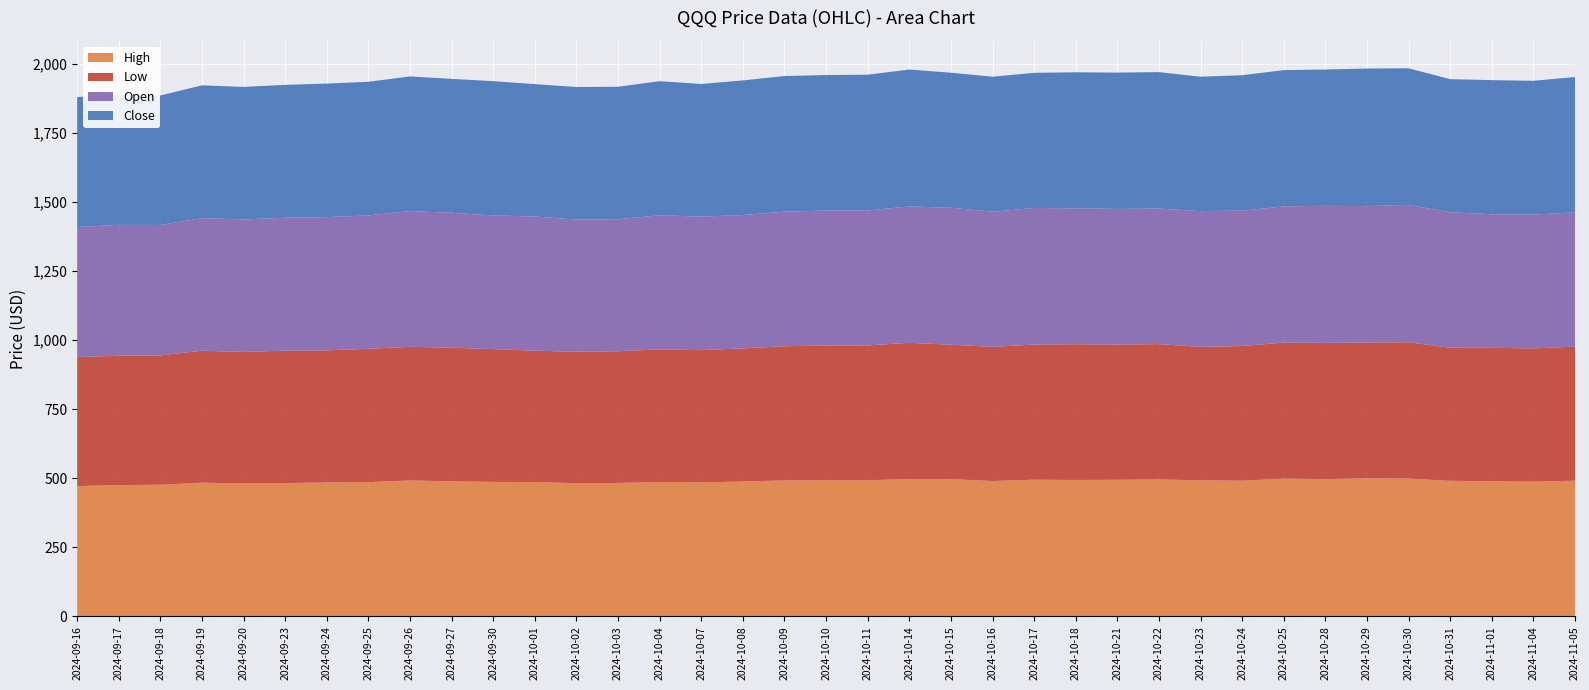

Reading right to left, list all the values displayed in this chart.

High: 2024-11-05=490.8	2024-11-04=487.3	2024-11-01=488.7	2024-10-31=490.4	2024-10-30=498.2	2024-10-29=499.2	2024-10-28=496.4	2024-10-25=498.2	2024-10-24=490.9	2024-10-23=492.2	2024-10-22=495.4	2024-10-21=494.1	2024-10-18=493.5	2024-10-17=494.4	2024-10-16=489.6	2024-10-15=496.4	2024-10-14=496.7	2024-10-11=492.3	2024-10-10=492.4	2024-10-09=491.6	2024-10-08=487.9	2024-10-07=484.5	2024-10-04=485.8	2024-10-03=482.5	2024-10-02=481.8	2024-10-01=485.9	2024-09-30=486.4	2024-09-27=488.6	2024-09-26=491.6	2024-09-25=485.7	2024-09-24=484.3	2024-09-23=482.1	2024-09-20=481.0	2024-09-19=483.5	2024-09-18=476.1	2024-09-17=474.9	2024-09-16=471.2
Low: 2024-11-05=485.5	2024-11-04=482.2	2024-11-01=483.1	2024-10-31=481.7	2024-10-30=493.8	2024-10-29=491.8	2024-10-28=493.0	2024-10-25=492.4	2024-10-24=487.4	2024-10-23=483.0	2024-10-22=489.9	2024-10-21=489.2	2024-10-18=491.2	2024-10-17=489.1	2024-10-16=485.5	2024-10-15=486.6	2024-10-14=493.2	2024-10-11=488.1	2024-10-10=487.5	2024-10-09=485.9	2024-10-08=481.8	2024-10-07=478.8	2024-10-04=480.4	2024-10-03=477.0	2024-10-02=475.7	2024-10-01=475.4	2024-09-30=480.9	2024-09-27=483.5	2024-09-26=483.8	2024-09-25=482.5	2024-09-24=478.1	2024-09-23=479.6	2024-09-20=475.6	2024-09-19=477.8	2024-09-18=468.2	2024-09-17=468.3	2024-09-16=467.2
Open: 2024-11-05=485.6	2024-11-04=484.8	2024-11-01=483.4	2024-10-31=490.3	2024-10-30=497.3	2024-10-29=493.6	2024-10-28=496.4	2024-10-25=493.1	2024-10-24=490.0	2024-10-23=491.5	2024-10-22=490.6	2024-10-21=491.2	2024-10-18=492.0	2024-10-17=494.4	2024-10-16=489.1	2024-10-15=495.7	2024-10-14=493.7	2024-10-11=488.7	2024-10-10=488.8	2024-10-09=486.9	2024-10-08=482.6	2024-10-07=483.3	2024-10-04=485.4	2024-10-03=477.7	2024-10-02=478.3	2024-10-01=485.6	2024-09-30=483.7	2024-09-27=488.4	2024-09-26=491.3	2024-09-25=482.7	2024-09-24=482.4	2024-09-23=480.9	2024-09-20=479.8	2024-09-19=479.9	2024-09-18=472.0	2024-09-17=473.6	2024-09-16=470.5
Close: 2024-11-05=490.1	2024-11-04=484.0	2024-11-01=485.4	2024-10-31=481.8	2024-10-30=494.3	2024-10-29=498.1	2024-10-28=493.3	2024-10-25=493.2	2024-10-24=490.2	2024-10-23=486.3	2024-10-22=493.9	2024-10-21=493.3	2024-10-18=492.4	2024-10-17=489.2	2024-10-16=488.8	2024-10-15=488.8	2024-10-14=495.4	2024-10-11=491.3	2024-10-10=490.5	2024-10-09=491.1	2024-10-08=487.2	2024-10-07=480.1	2024-10-04=485.3	2024-10-03=479.6	2024-10-02=479.9	2024-10-01=479.2	2024-09-30=486.0	2024-09-27=484.7	2024-09-26=487.4	2024-09-25=483.8	2024-09-24=483.3	2024-09-23=481.0	2024-09-20=479.7	2024-09-19=480.6	2024-09-18=468.8	2024-09-17=470.8	2024-09-16=470.6